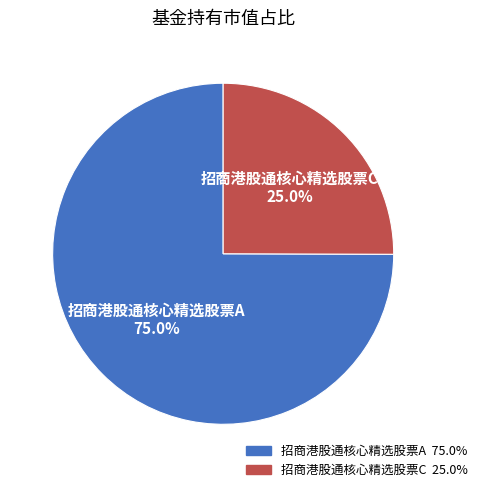

How many slices are in this pie chart?

2